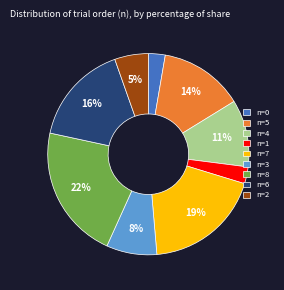

Count the number of slices in the pie.

9